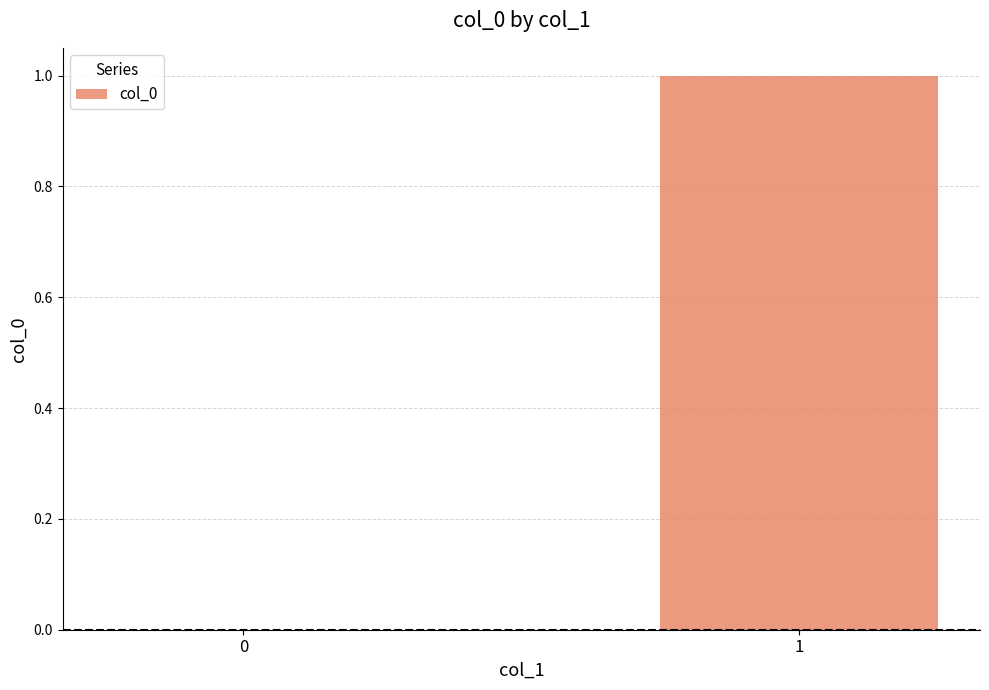

The value at 0 is -1. True or false?

False